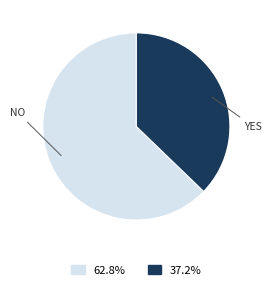

Is there any slice that represents more than half of the pie?

Yes